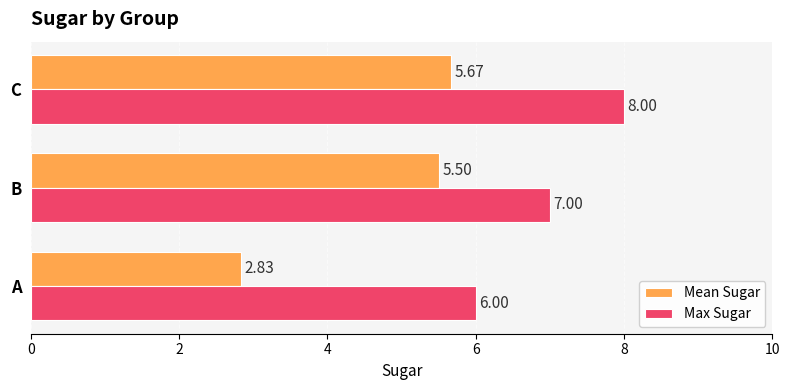

Where is Mean Sugar nearest to the value 4?

A